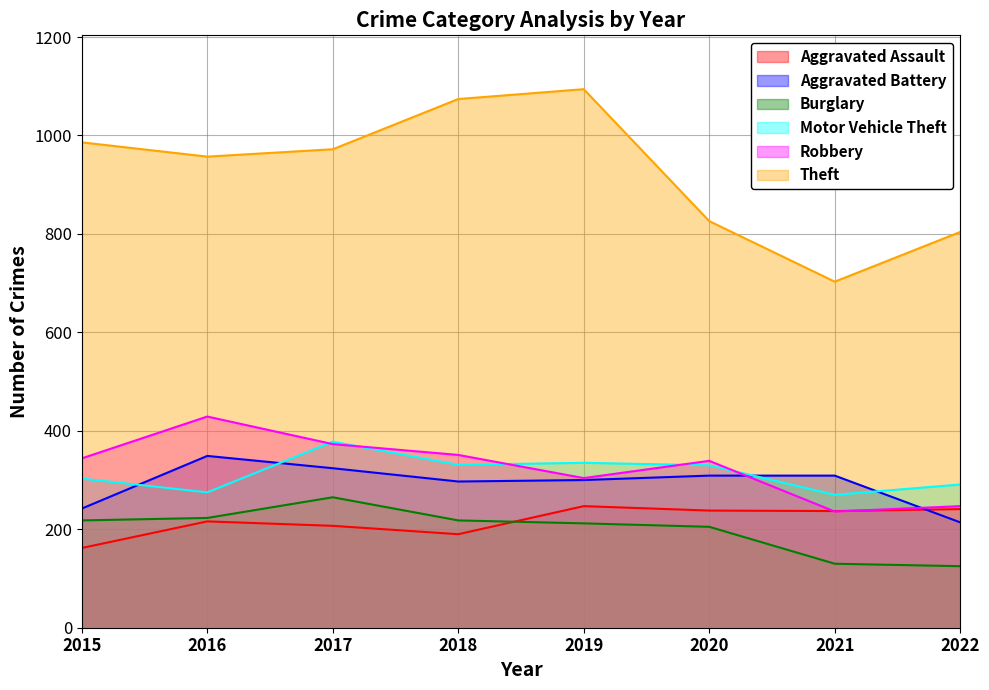

The Robbery series shows 655 at 2016. True or false?

False